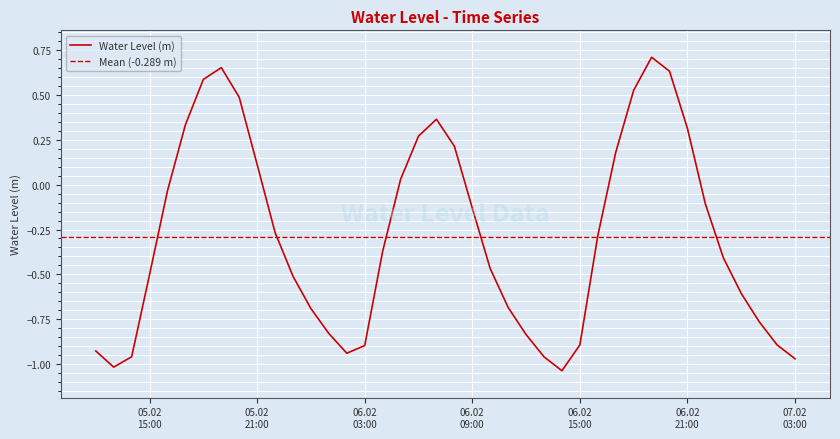

True or false: the data has more than 0 interior local peaks.

True